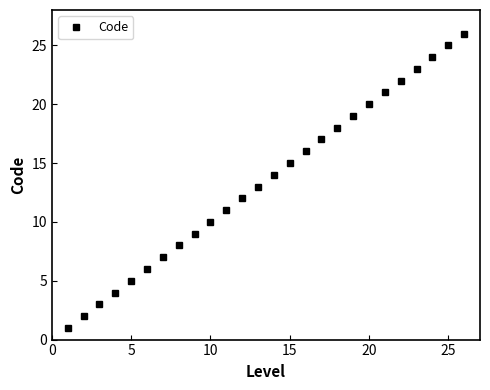

True or false: the data has more than 0 interior local peaks.

False